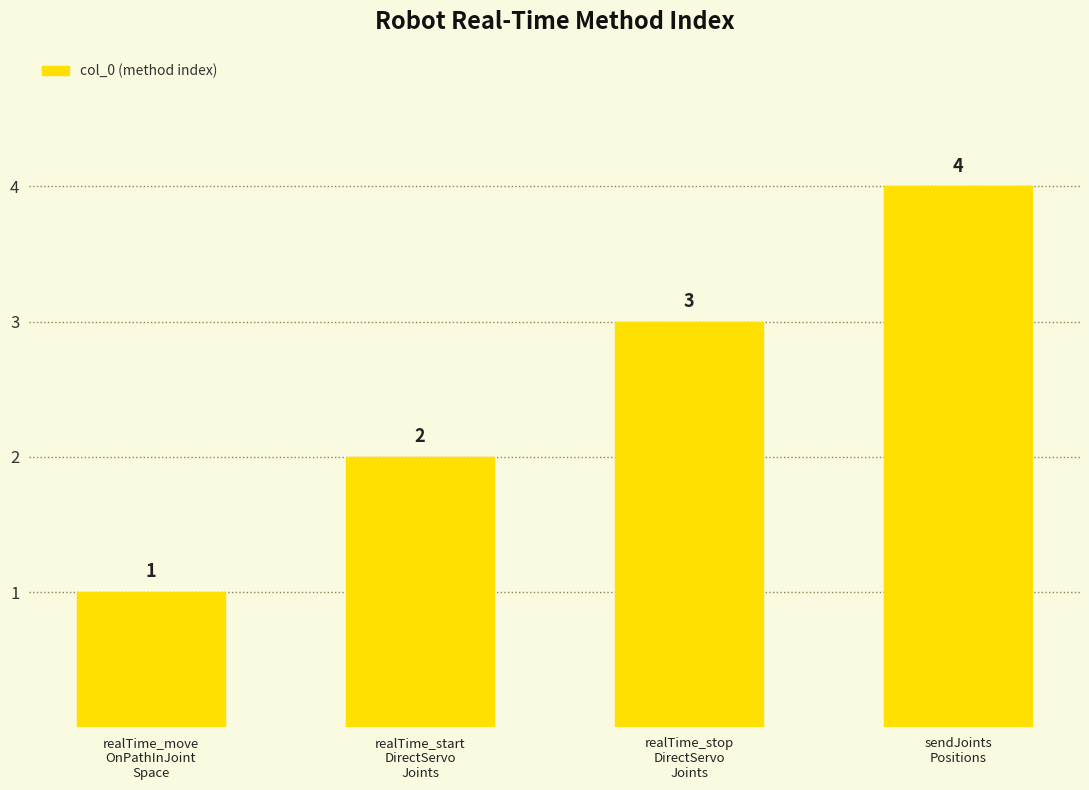

What is the value of the 2nd bar from the left?

2